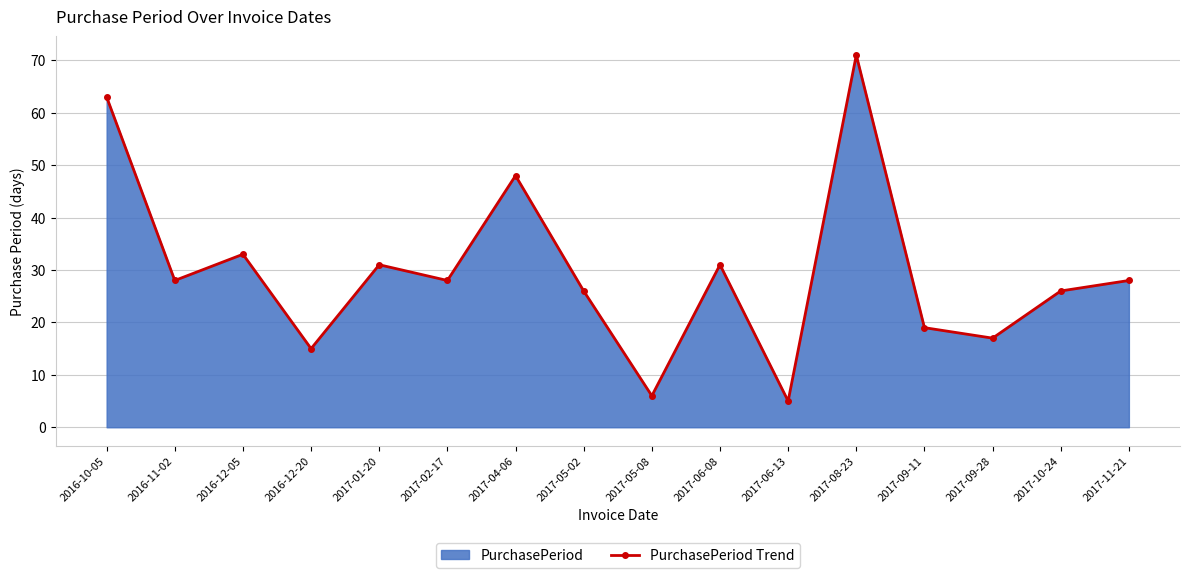

Where is the first local minimum?

2016-11-02